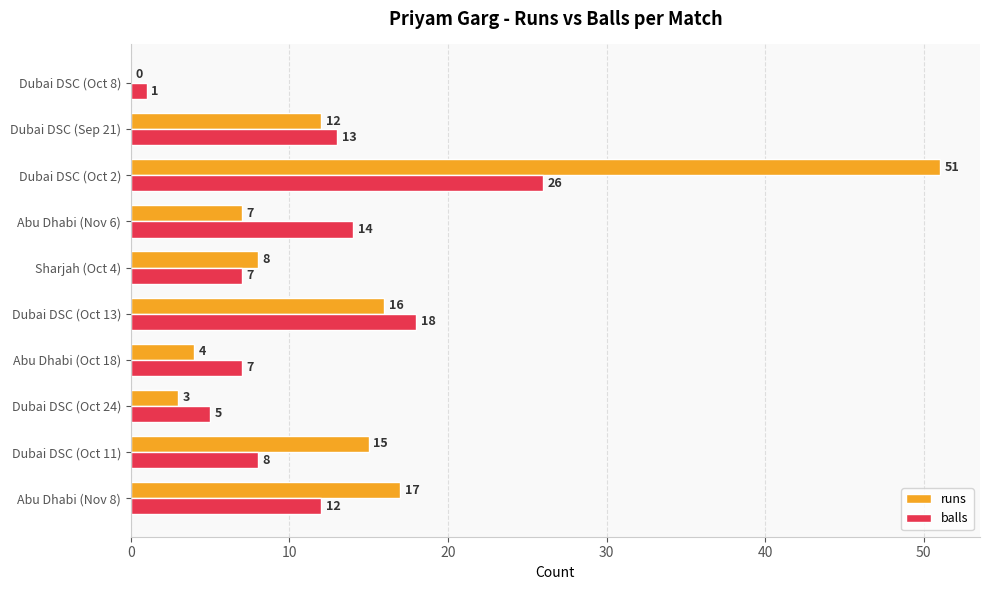

Is the value of runs at Abu Dhabi (Oct 18) greater than the value of balls at Sharjah (Oct 4)?

No